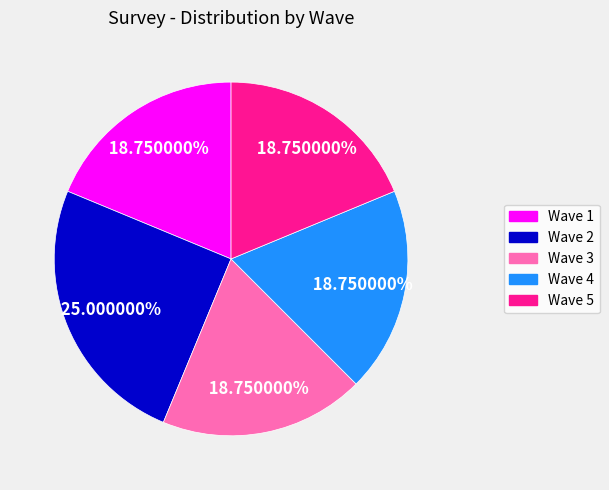

Which slice is the largest?

Wave 2